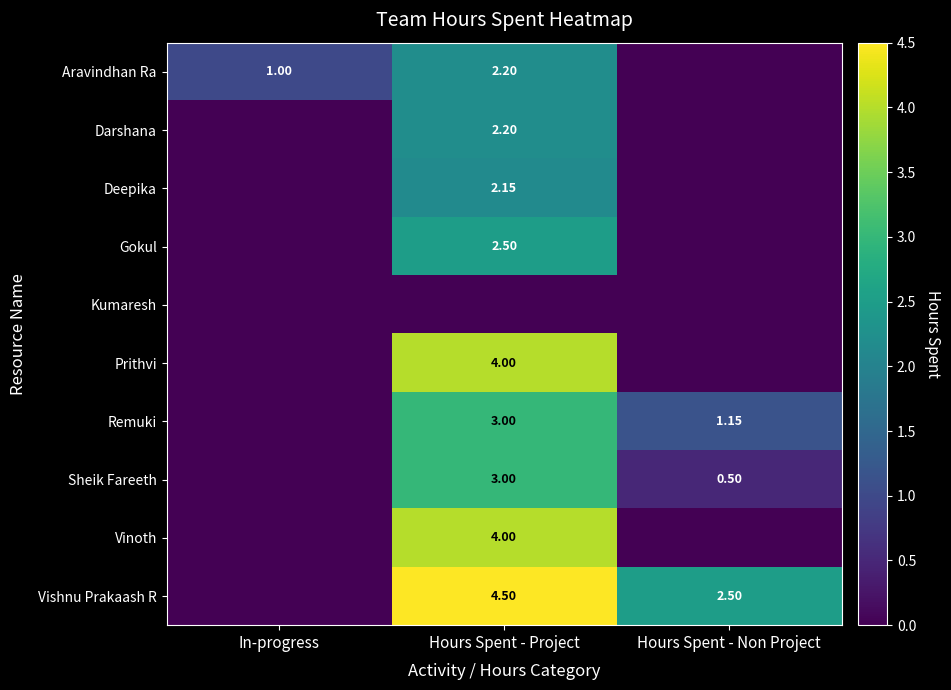

The value of Gokul at In-progress is 0.0. True or false?

True